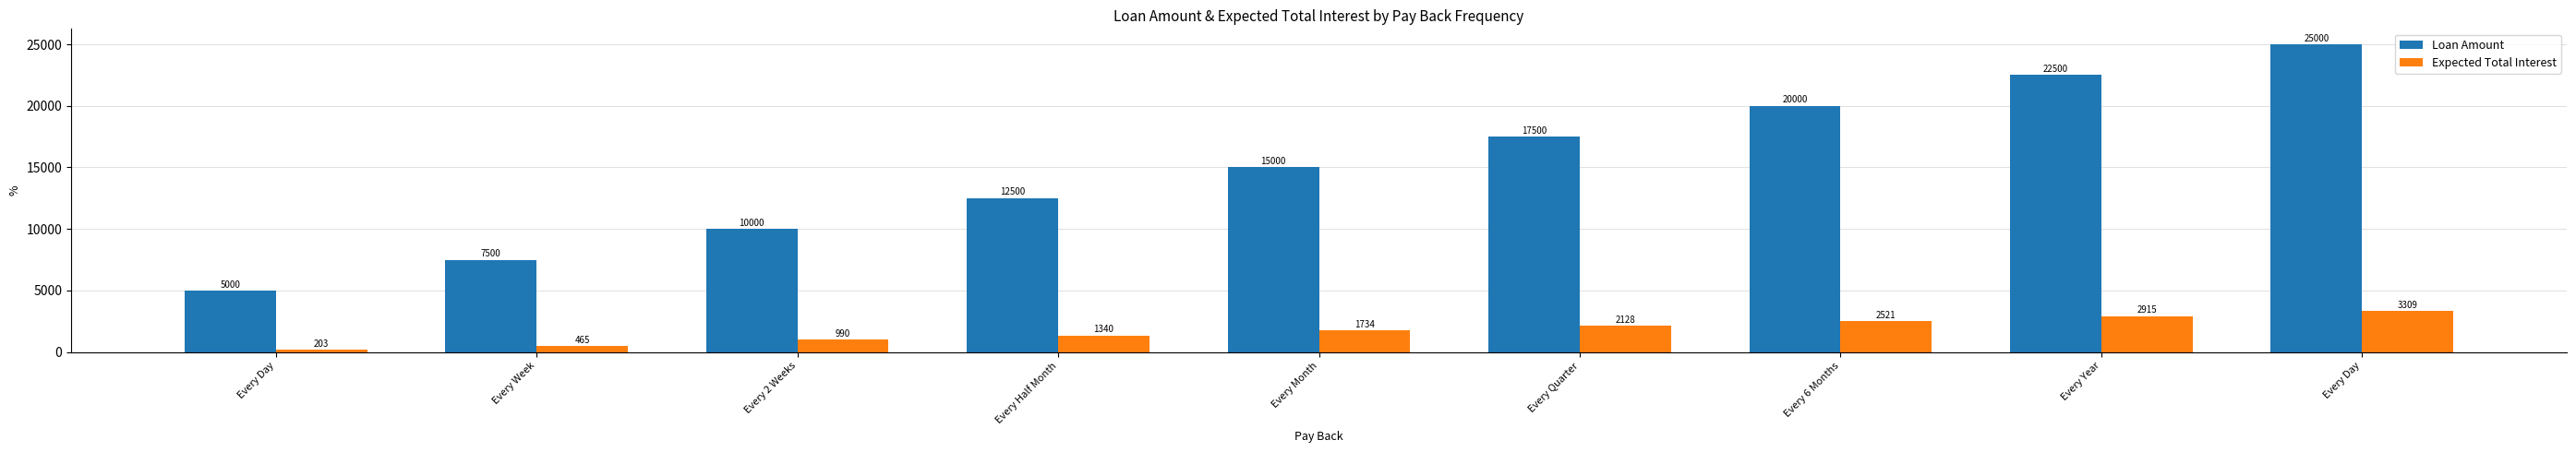

How many bars are there in total?

18